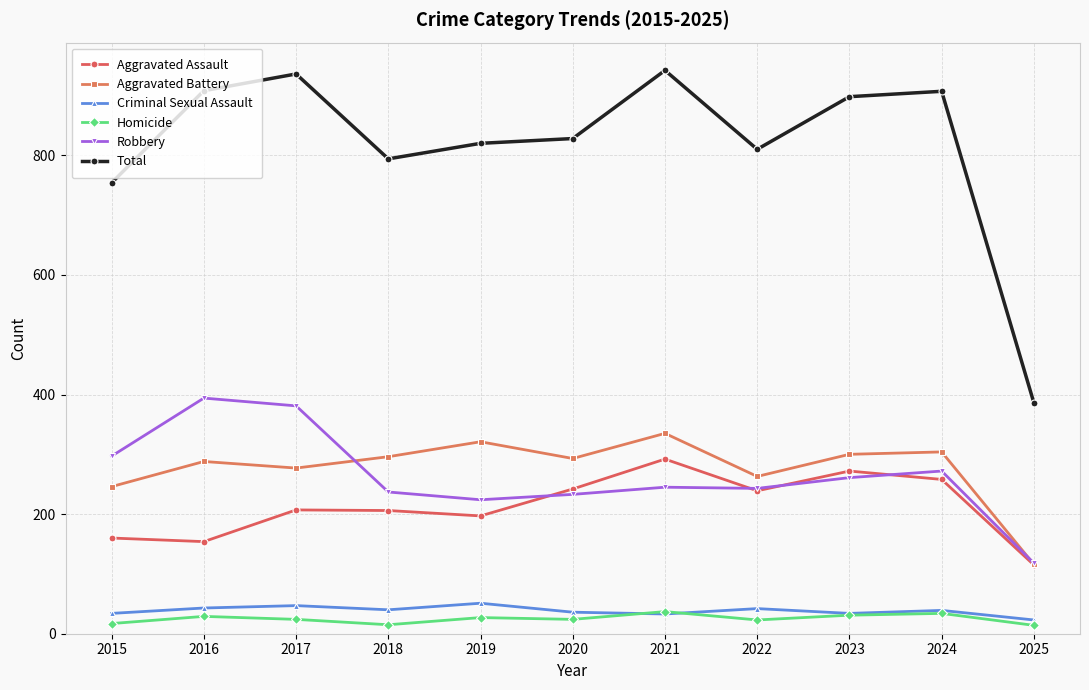

What is the difference between the highest and lowest values at 2019?

793